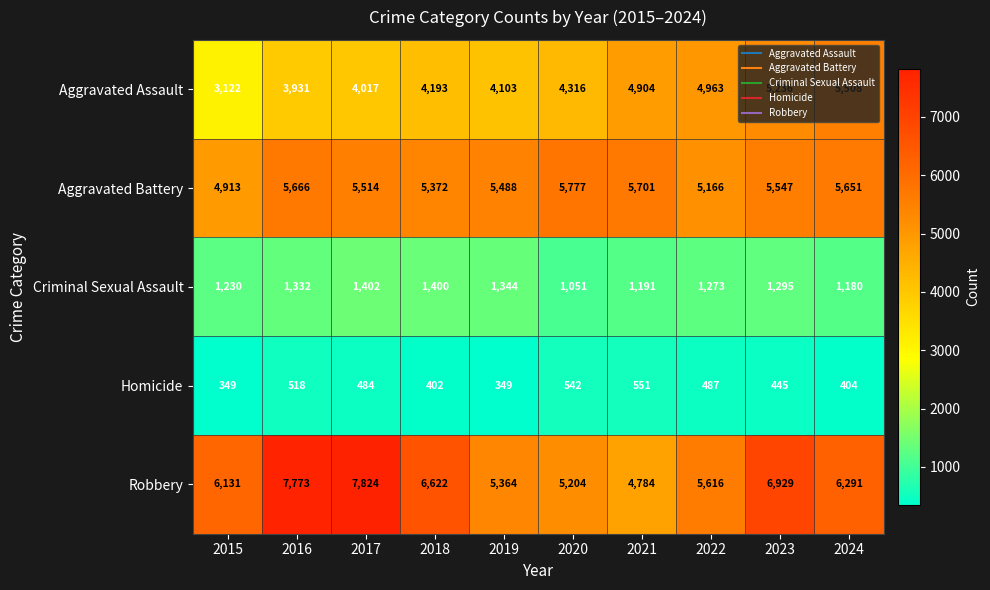

At 2021, list the series in order from largest to smallest.

Aggravated Battery, Aggravated Assault, Robbery, Criminal Sexual Assault, Homicide